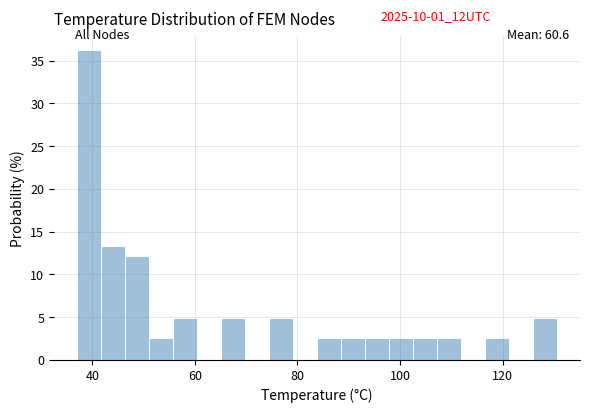

Around what value on the x-axis is the tallest bar? Give the approximate position of its centre, as read against the axis.

40